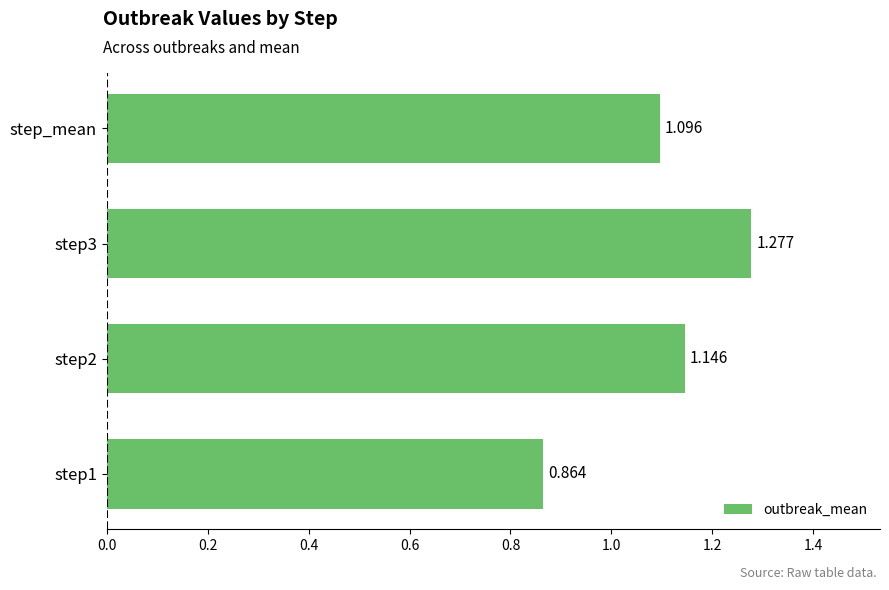

At which label is the value closest to 1?

step_mean